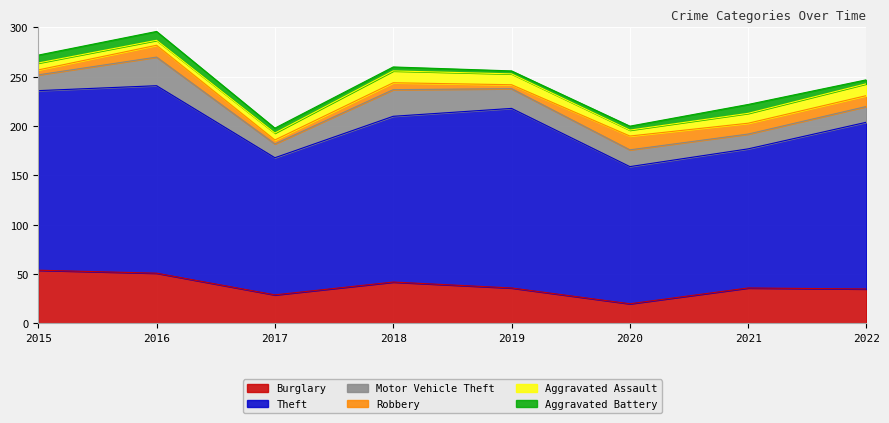

True or false: Robbery and Burglary intersect in this chart.

False